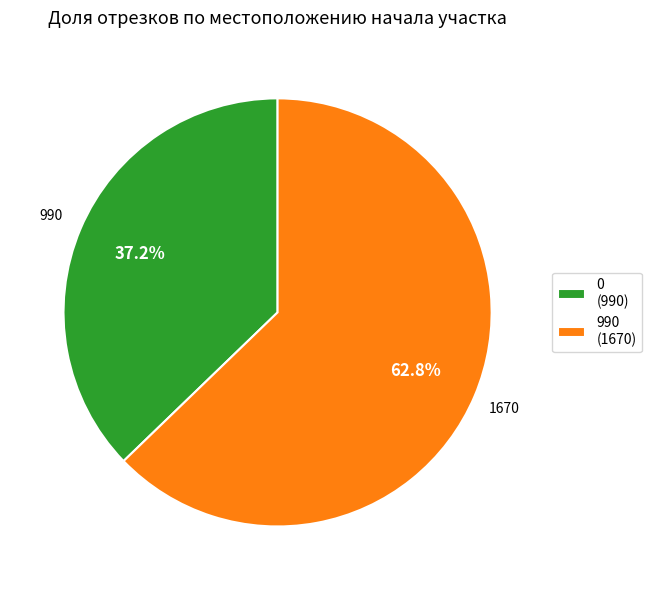

Does any single category account for the majority?

Yes